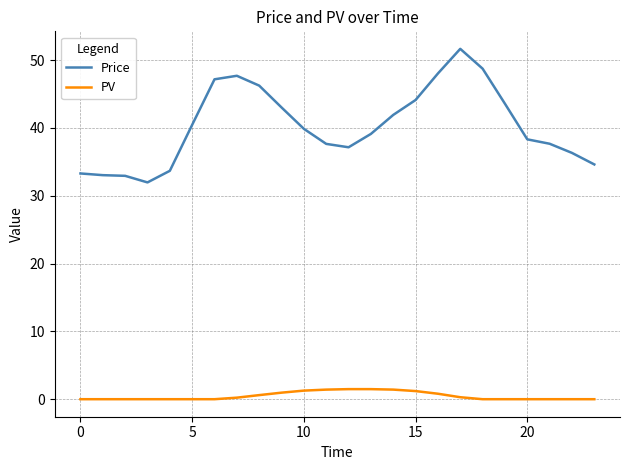

Rank the series by their average value, from highest to lowest.

Price, PV